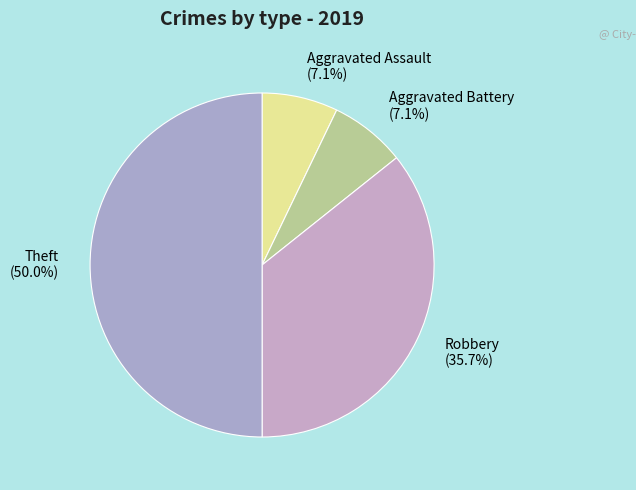

To the nearest percent, what percentage of the pie is Aggravated Battery?

7%